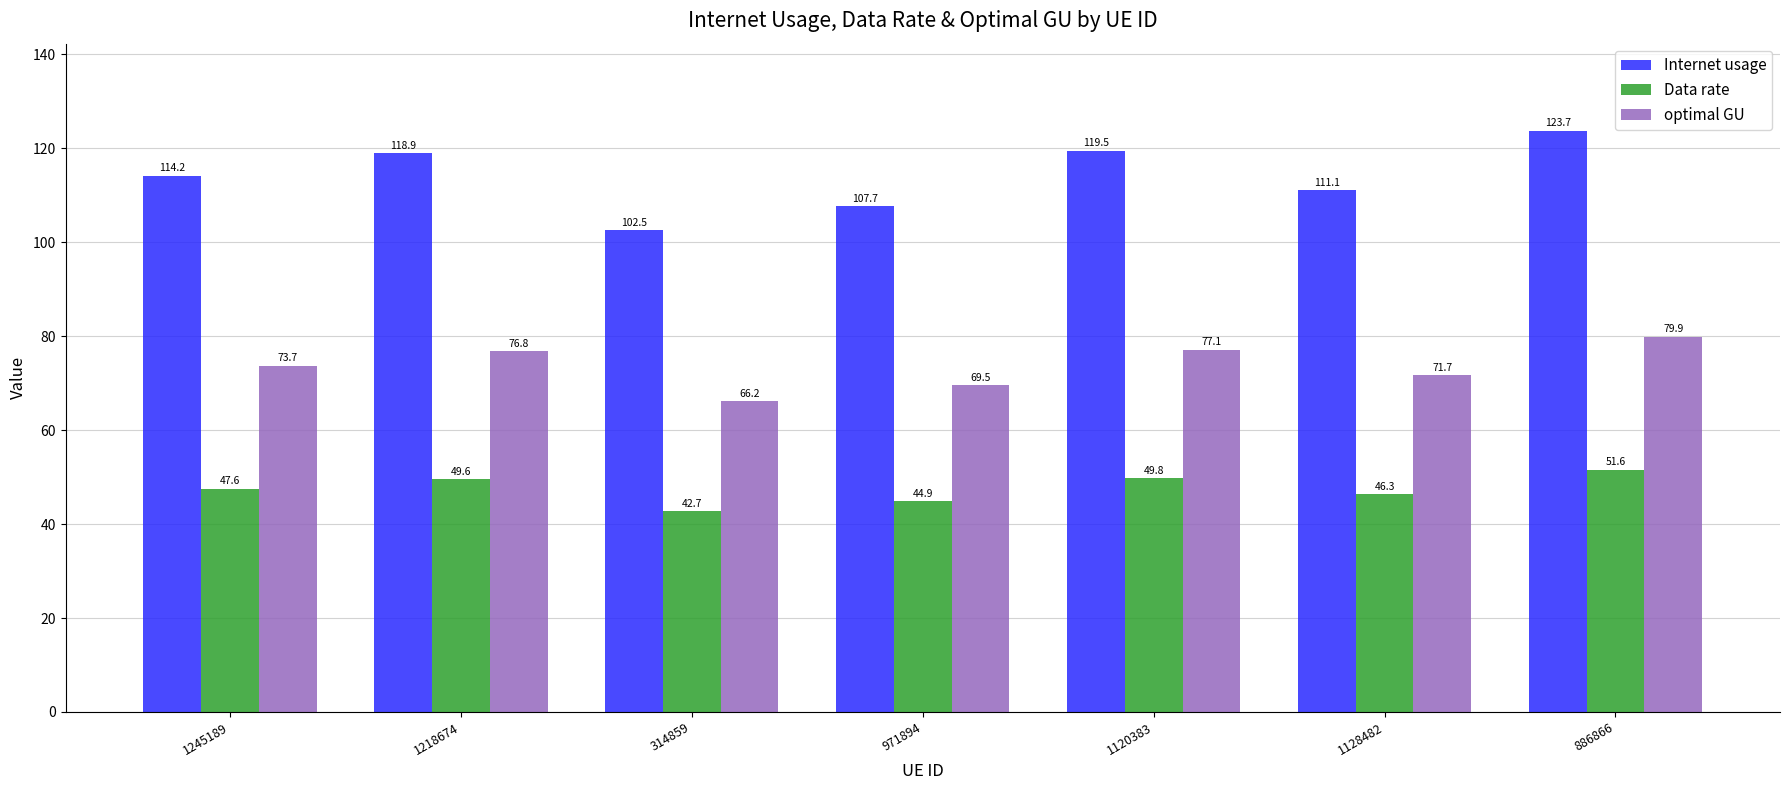

Which series has the widest spread of values?

Internet usage